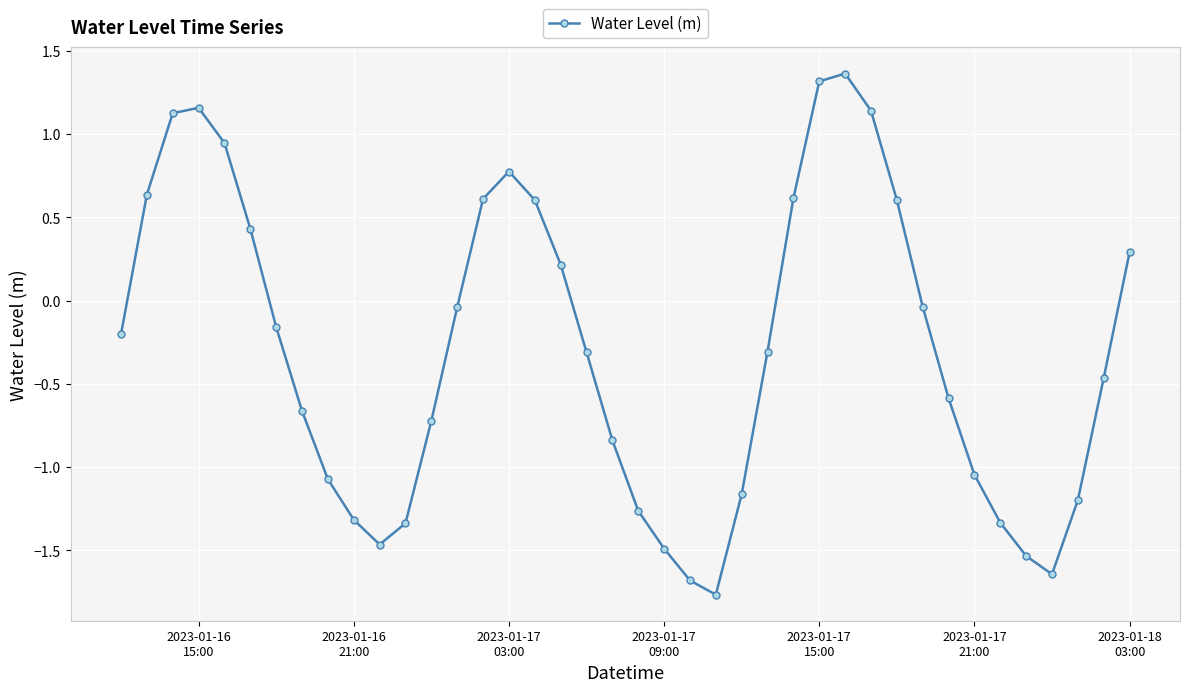

Count the number of categories in the chart.

40